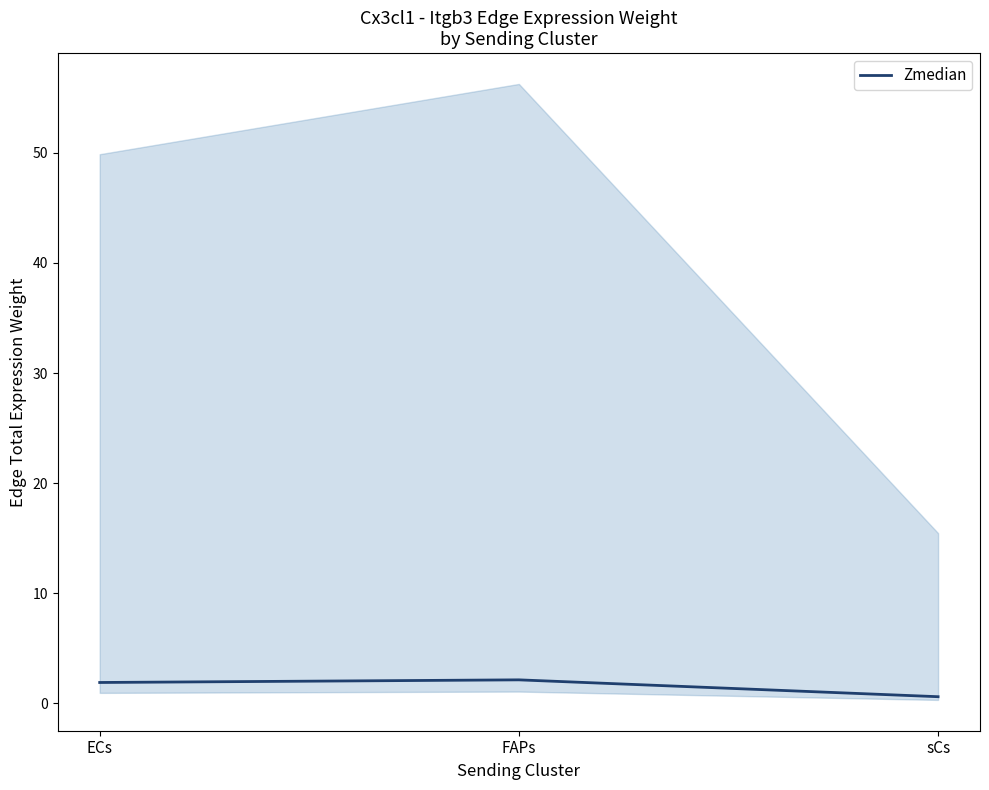

Is this an area chart (filled region under the line)?

No